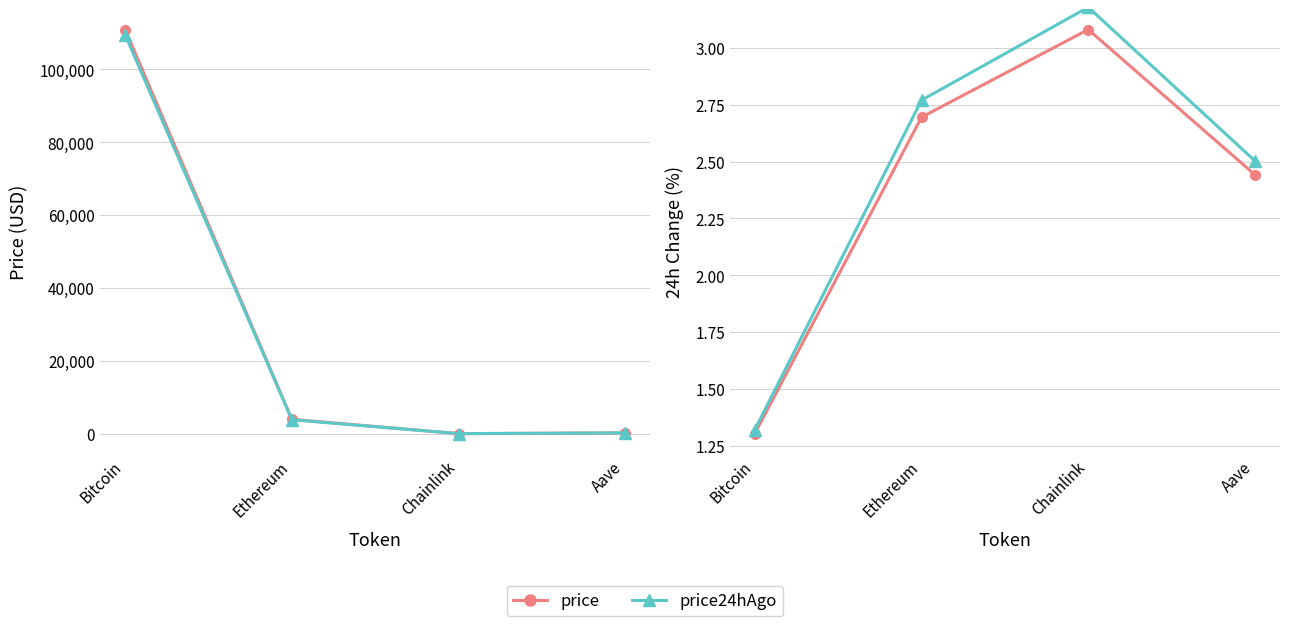

How many data points in Change24hAgoPct are above 2?

3